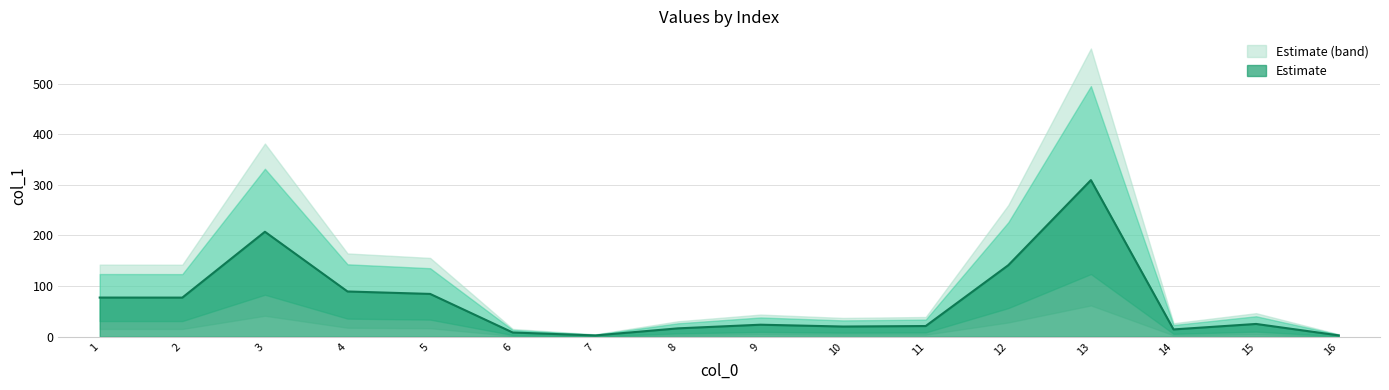

At which label does the data first exceed 25?

1